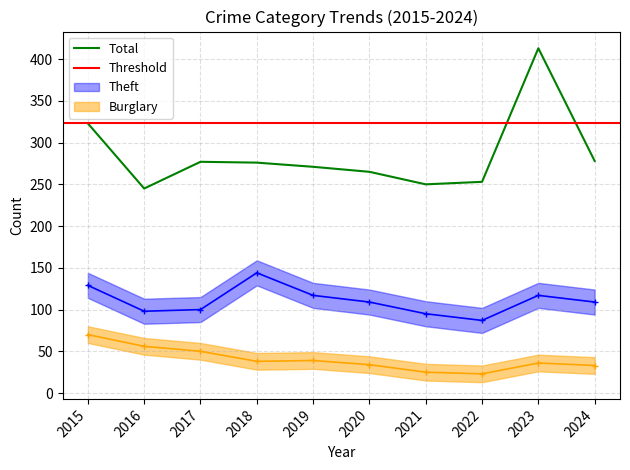

Reading right to left, transcribe all the data shown in this chart.

Theft: 109	117	87	95	109	117	144	100	98	129
Burglary: 33	36	23	25	34	39	38	50	56	70
Total: 278	413	253	250	265	271	276	277	245	323